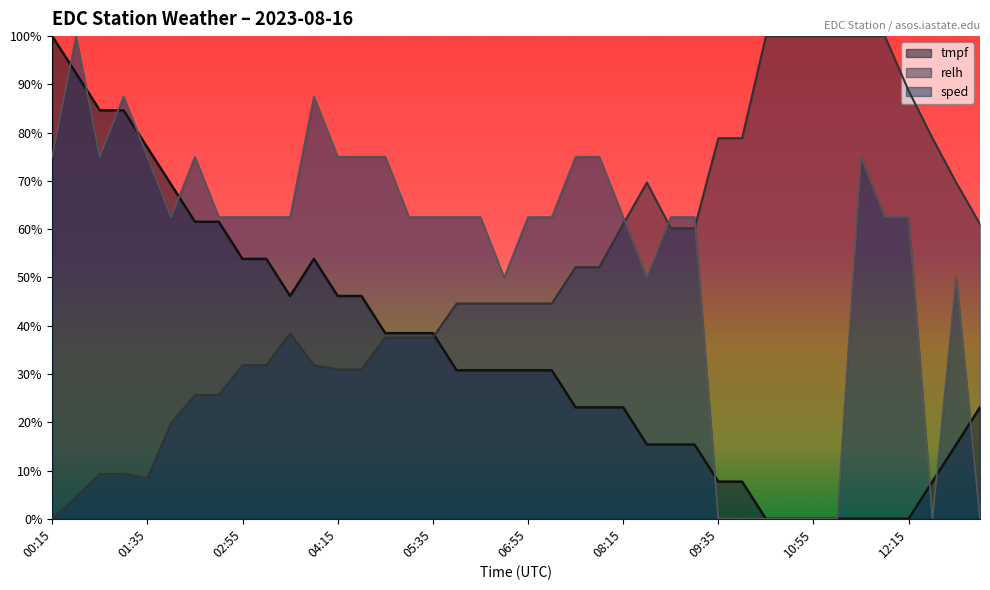

Does the chart have visible grid lines?

No